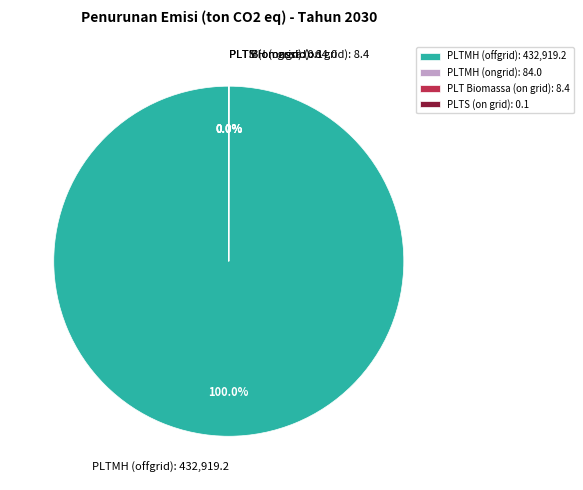

Does any single category account for the majority?

Yes